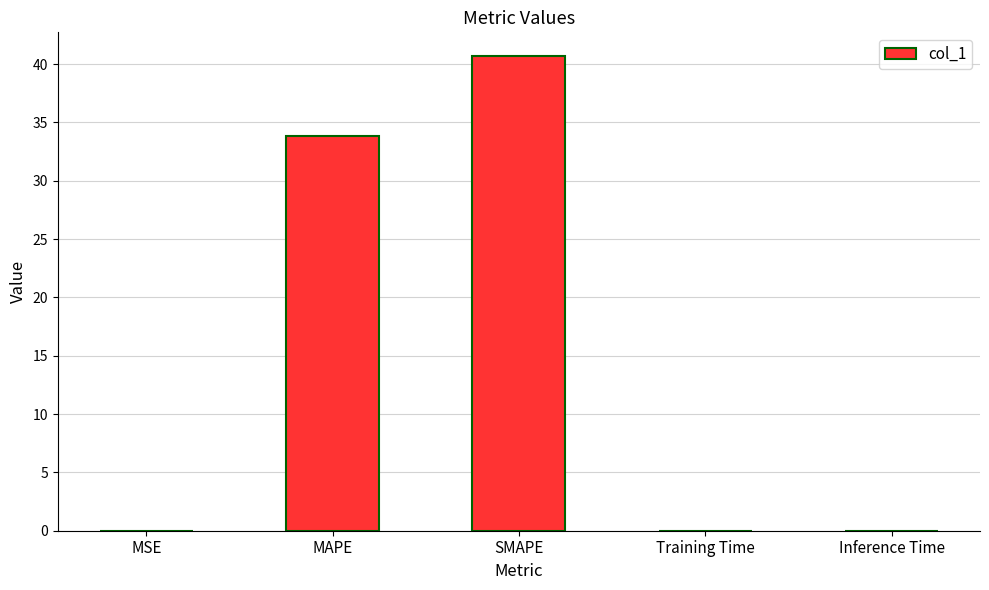

Read the value at MAPE.

33.8